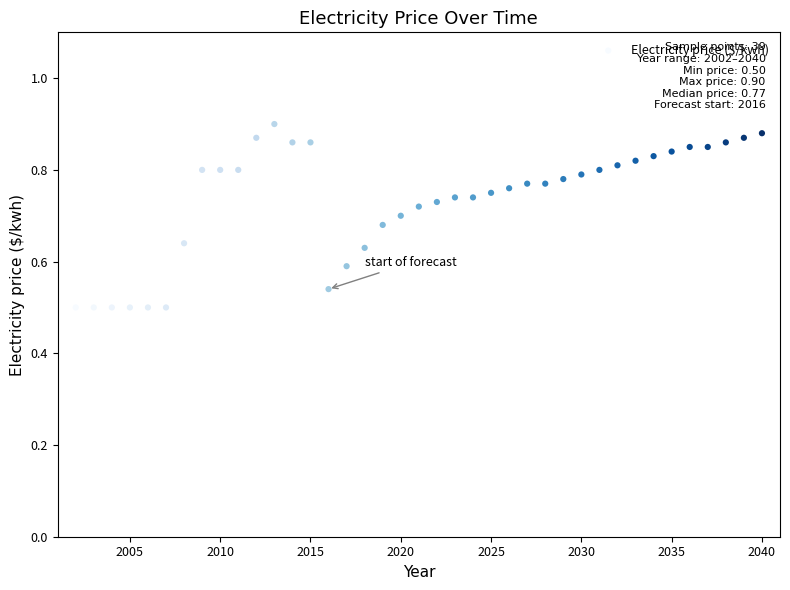

What is the range of Y values (max minus min)?

0.4